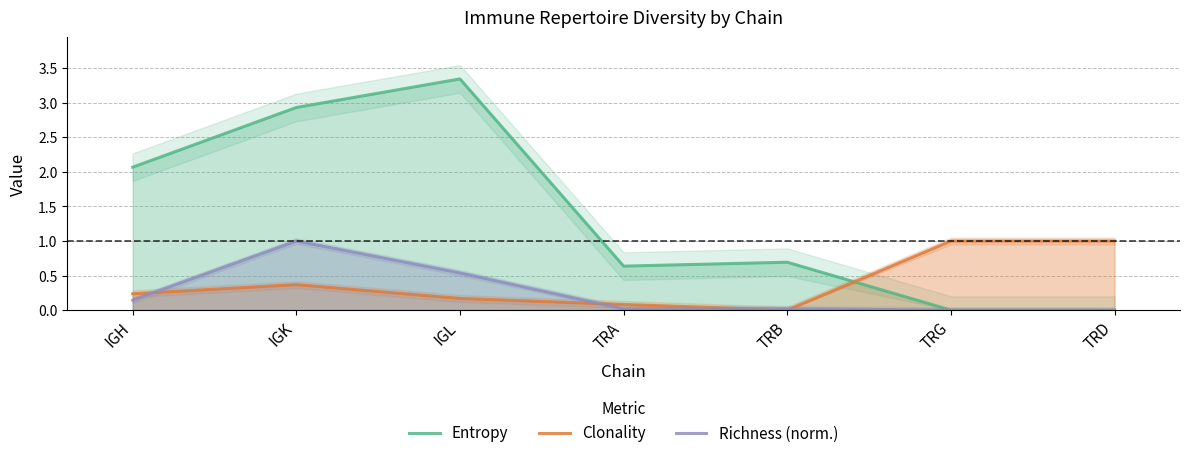

Which series ends up on top after the final intersection of Entropy and Clonality?

Clonality